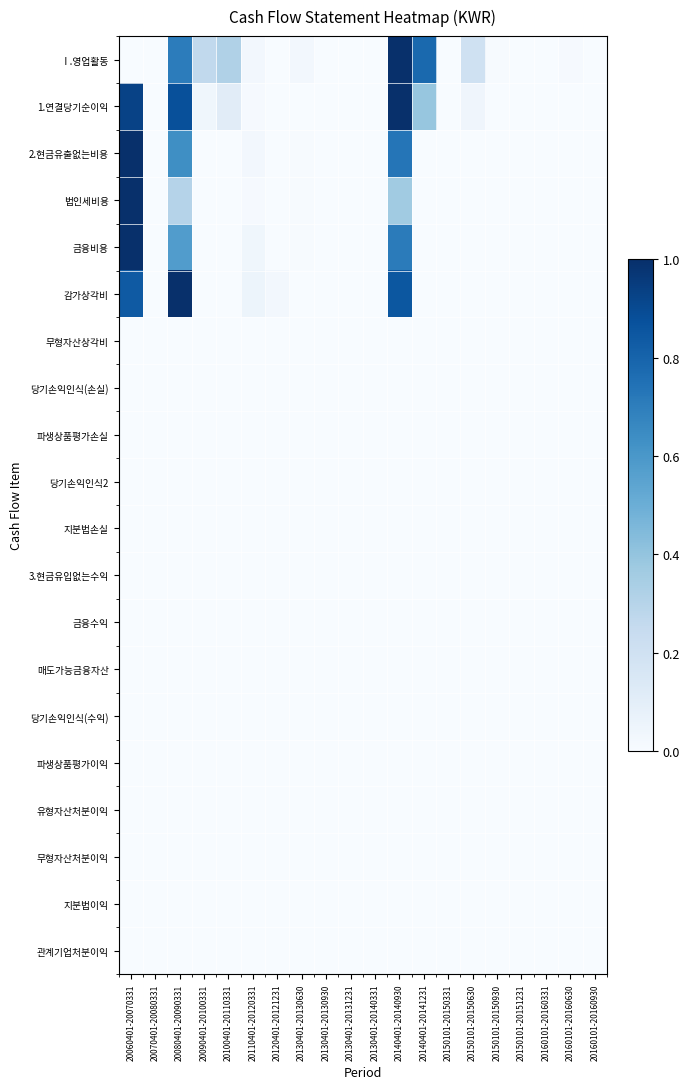

Which series has the largest range (max minus min)?

Ⅰ.영업활동